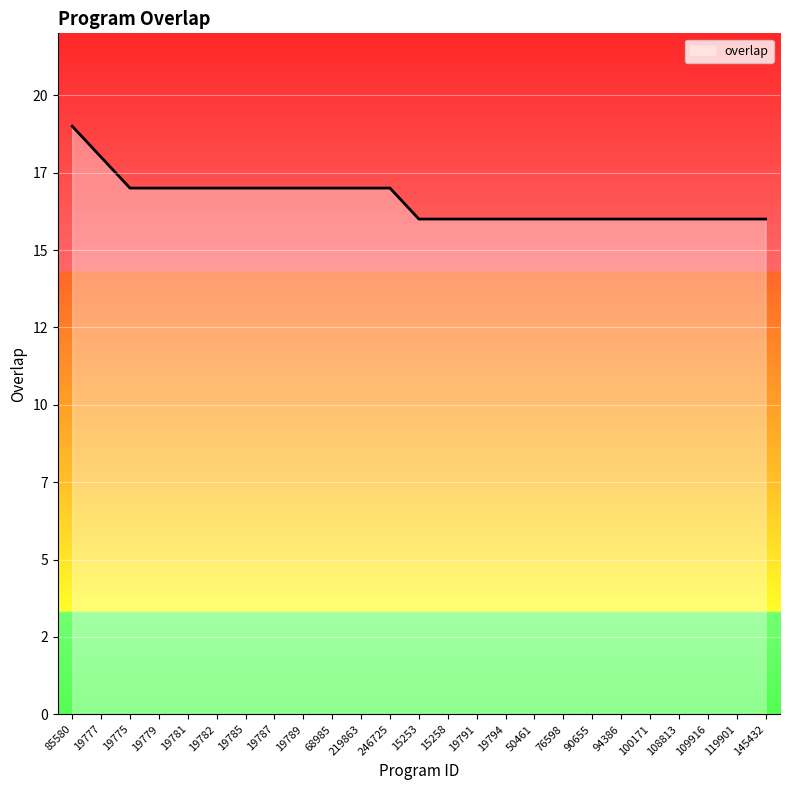

Reading right to left, list all the values displayed in this chart.

145432=16	119901=16	109916=16	108813=16	100171=16	94386=16	90655=16	76598=16	50461=16	19794=16	19791=16	15258=16	15253=16	246725=17	219863=17	68985=17	19789=17	19787=17	19785=17	19782=17	19781=17	19779=17	19775=17	19777=18	85580=19